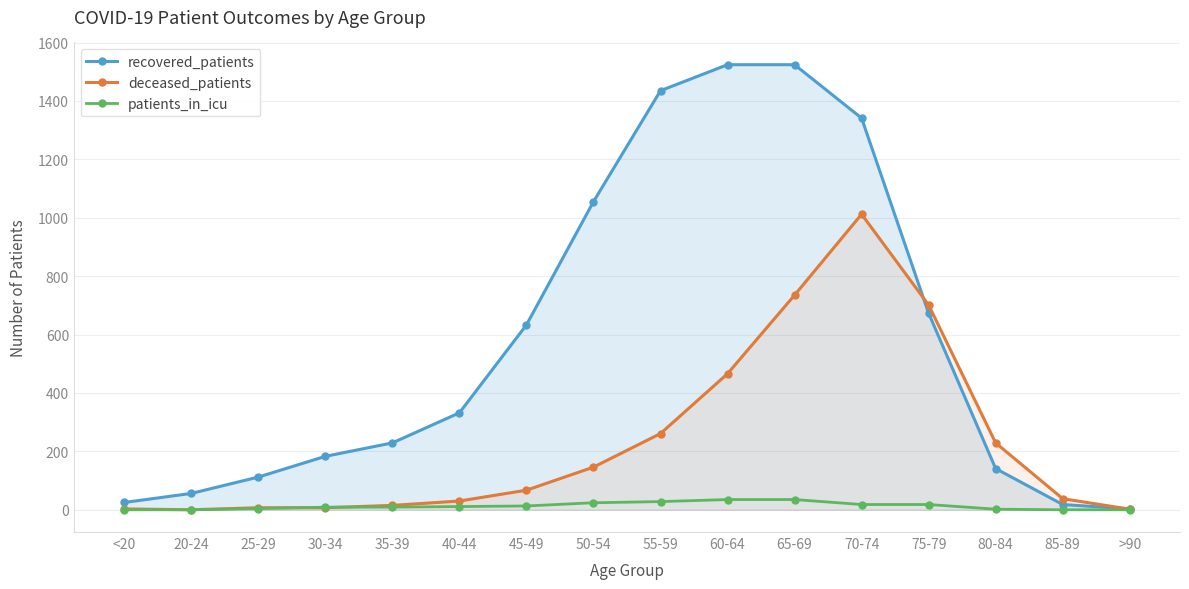

What is the approximate value of deceased_patients at >90?

2